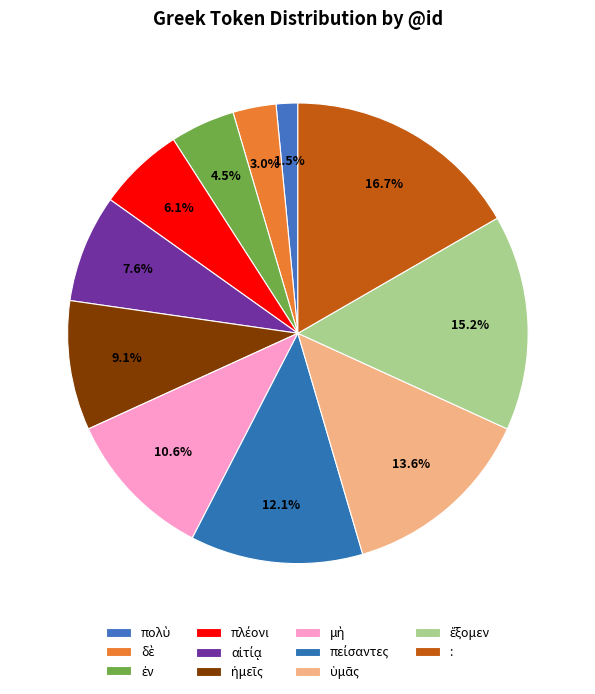

To the nearest percent, what portion does πείσαντες represent?

12%